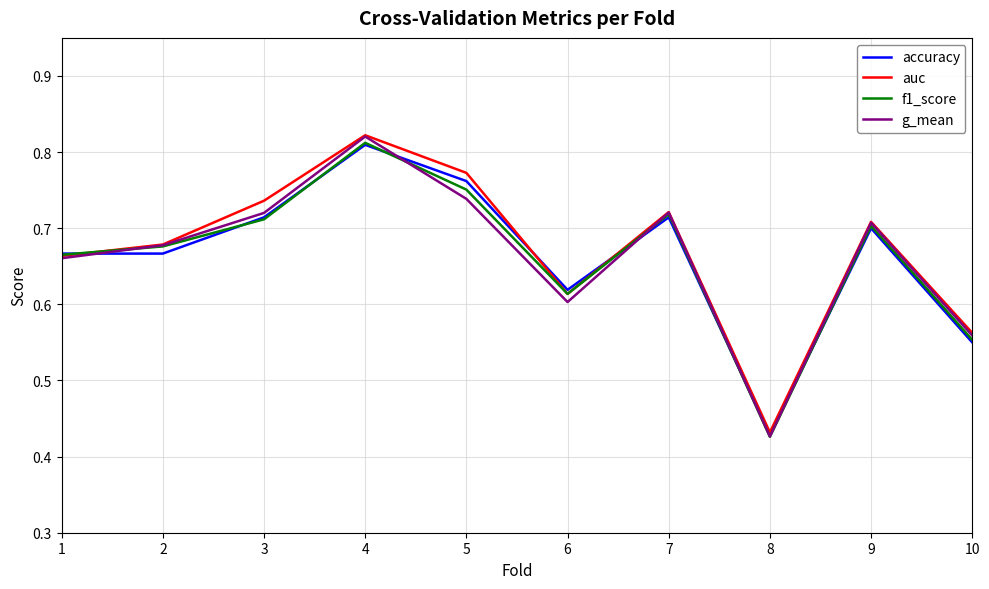

Between 1 and 9, which series saw the biggest shift?

g_mean